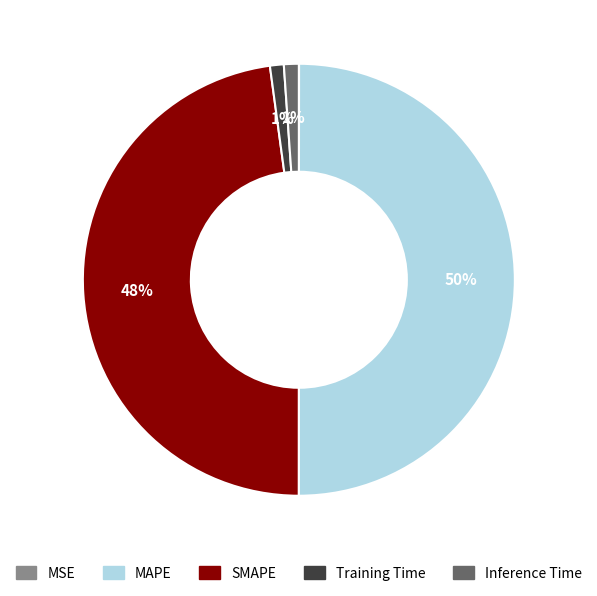

What is the largest slice in the pie chart?

MAPE